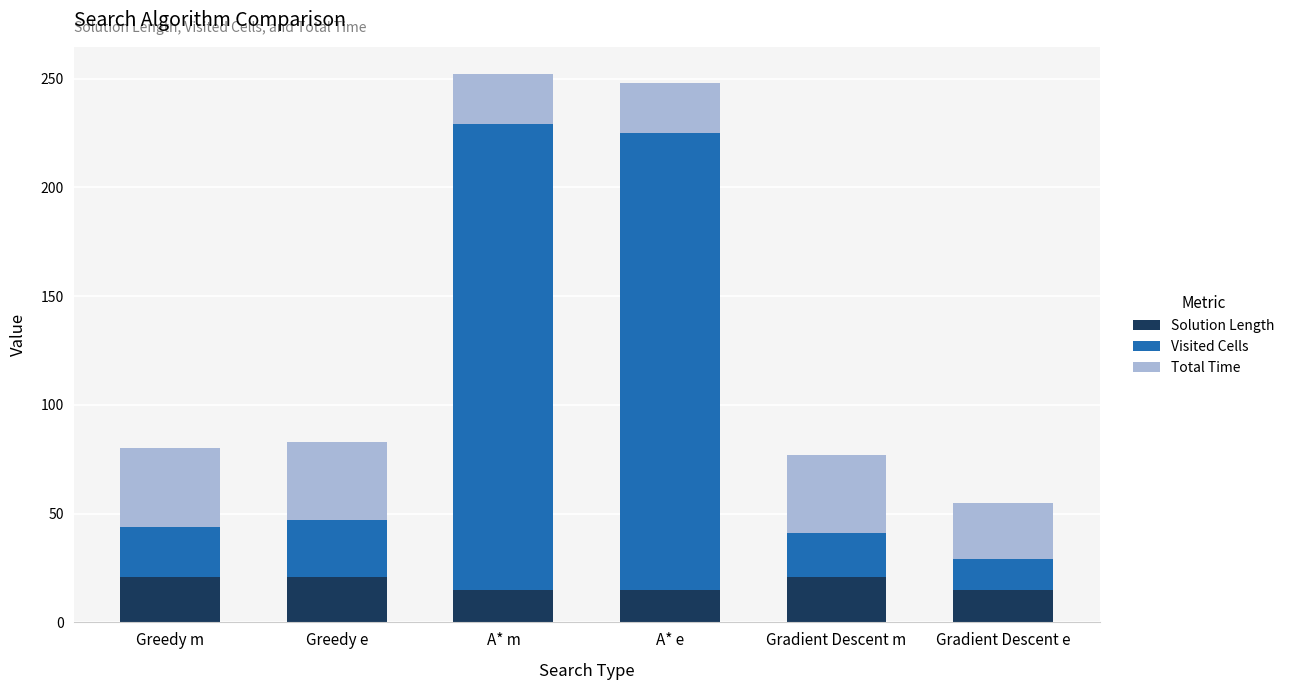

True or false: Solution Length has a value of 21 at Greedy m.

True